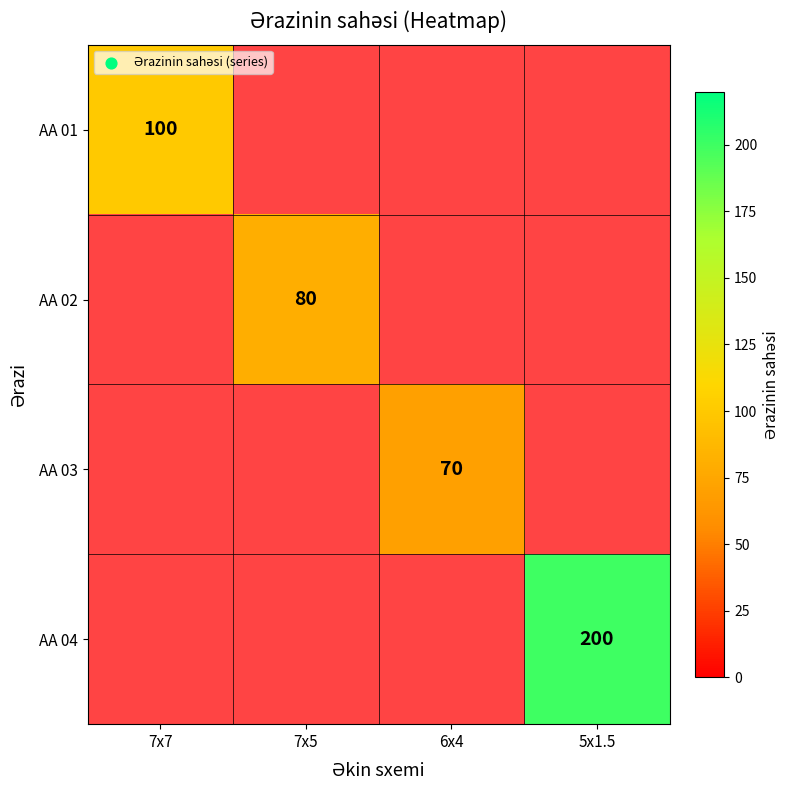

At how many categories does at least one series exceed 198?

1